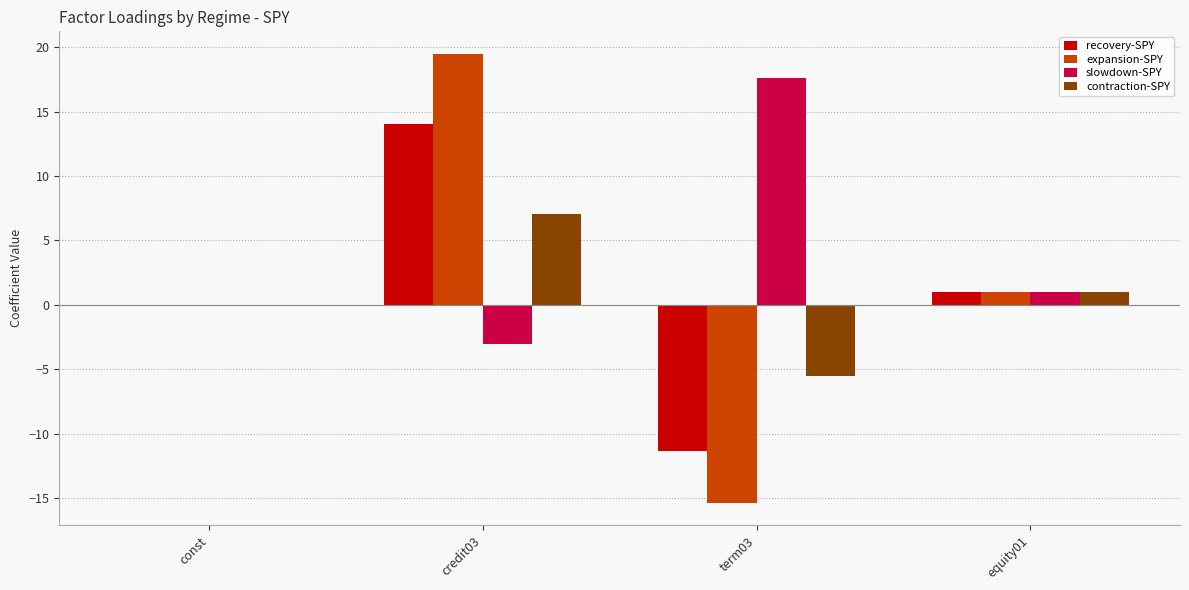

At which category does the chart reach its peak across all series?

credit03